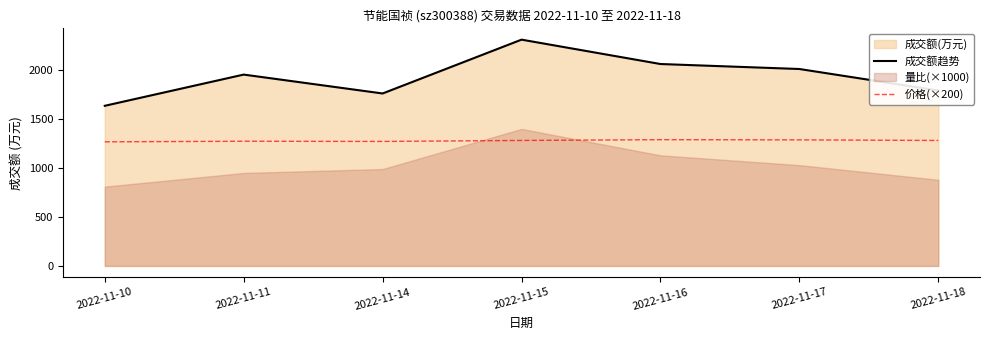

What is the average value of the 价格(×200) series?

1279